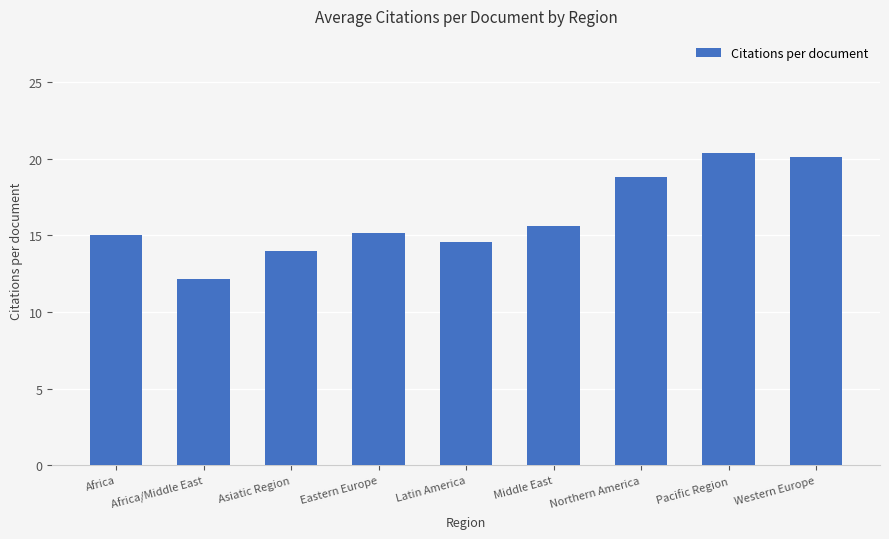

True or false: the data shows 34.1 at Pacific Region.

False